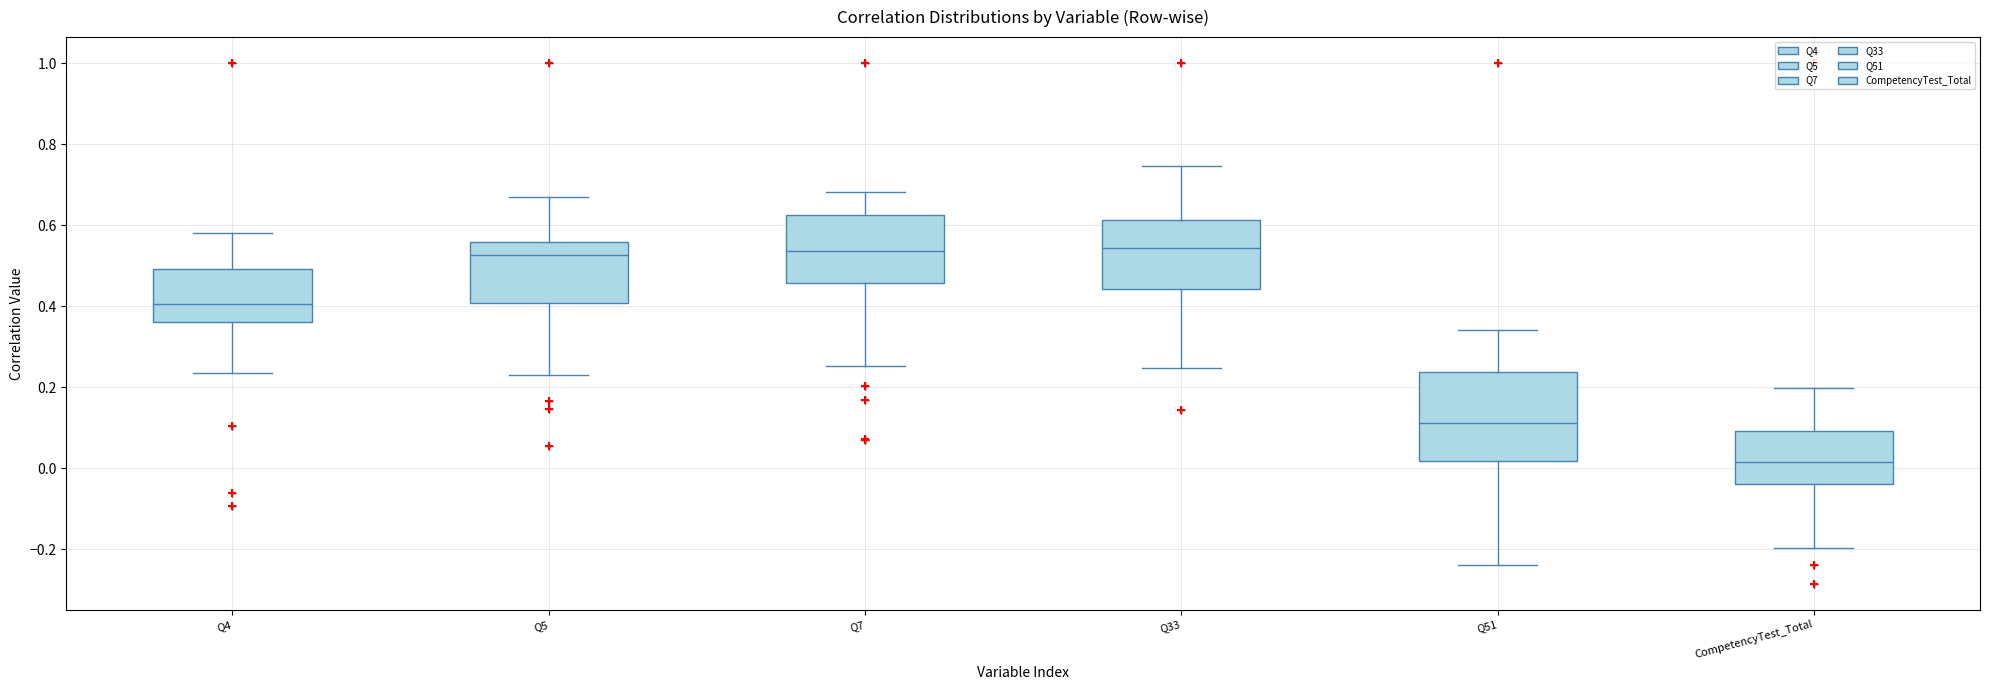

Reading left to right, transcribe this box plot: for each box, give where its median line is, the range the box spans, and where its two whiskers end, as read against the y-axis. The values are not printed on the chart, so give them approximately, as read against the axis.

Q4: median 0.40, box 0.36 to 0.50, whiskers 0.24 to 0.58
Q5: median 0.52, box 0.40 to 0.56, whiskers 0.24 to 0.66
Q7: median 0.54, box 0.46 to 0.62, whiskers 0.26 to 0.68
Q33: median 0.54, box 0.44 to 0.62, whiskers 0.24 to 0.74
Q51: median 0.12, box 0.02 to 0.24, whiskers -0.24 to 0.34
CompetencyTest_Total: median 0.02, box -0.04 to 0.10, whiskers -0.20 to 0.20